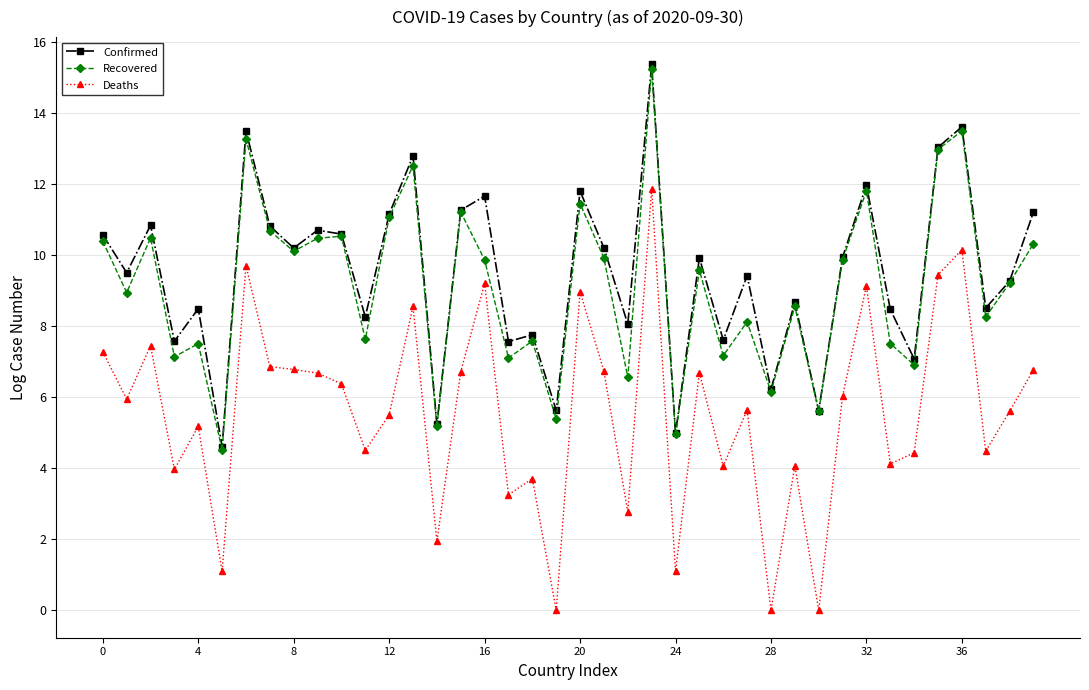

True or false: Deaths and Recovered cross at least once.

False